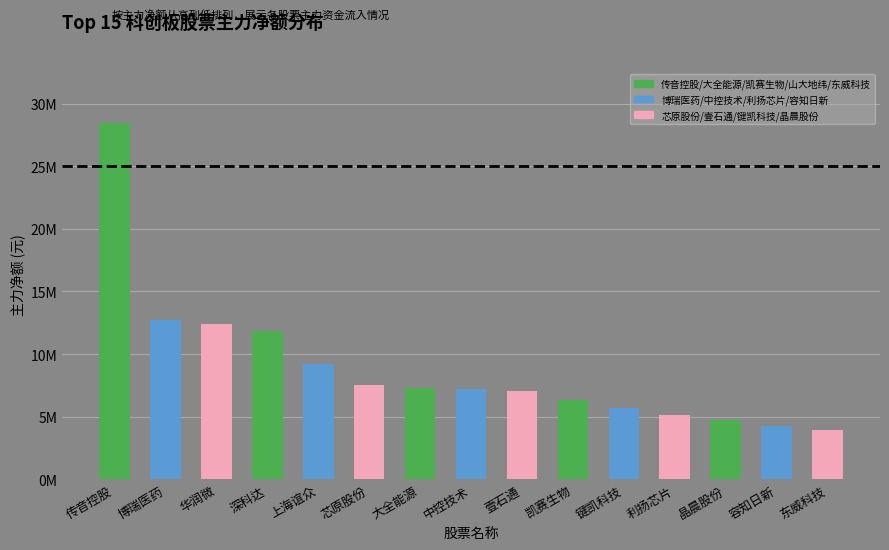

Reading left to right, what are all the values shown in this chart?

传音控股=28440341	博瑞医药=12725079	华润微=12385300	深科达=11846205	上海谊众=9184448	芯原股份=7547251	大全能源=7295836	中控技术=7174280	壹石通=7013329	凯赛生物=6340703	键凯科技=5728208	利扬芯片=5109753	晶晨股份=4726343	容知日新=4292871	东威科技=3935949